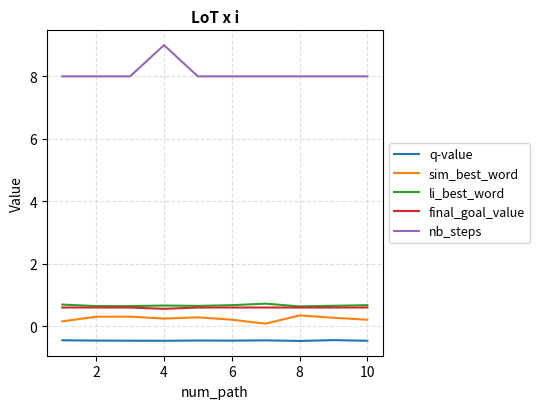

How many distinct data groups are displayed?

5